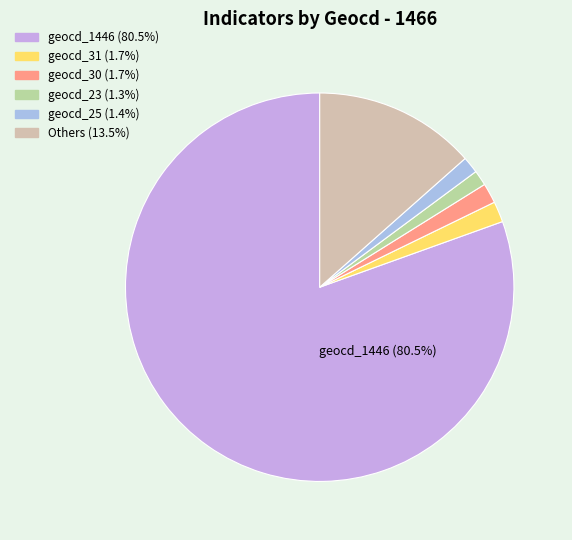

To the nearest percent, what is the average slice percentage?

17%